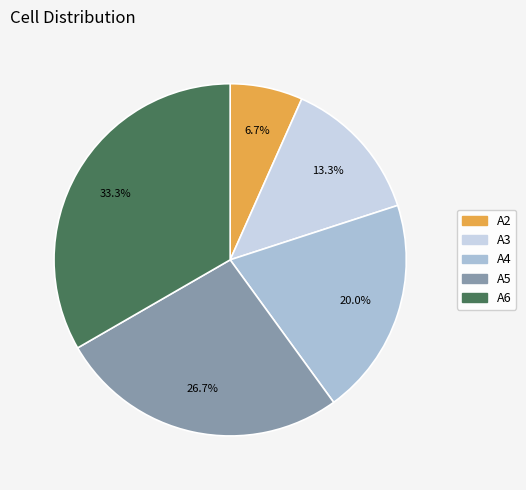

Is there any slice that represents more than half of the pie?

No